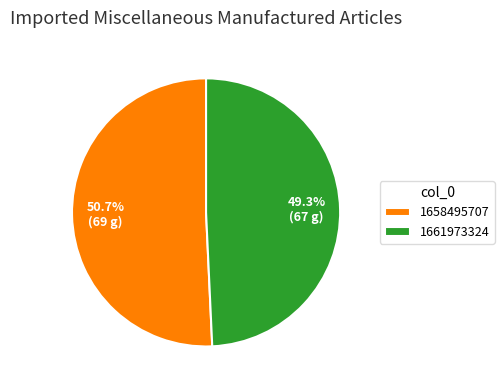

Does 1658495707 represent more than half of the total?

Yes